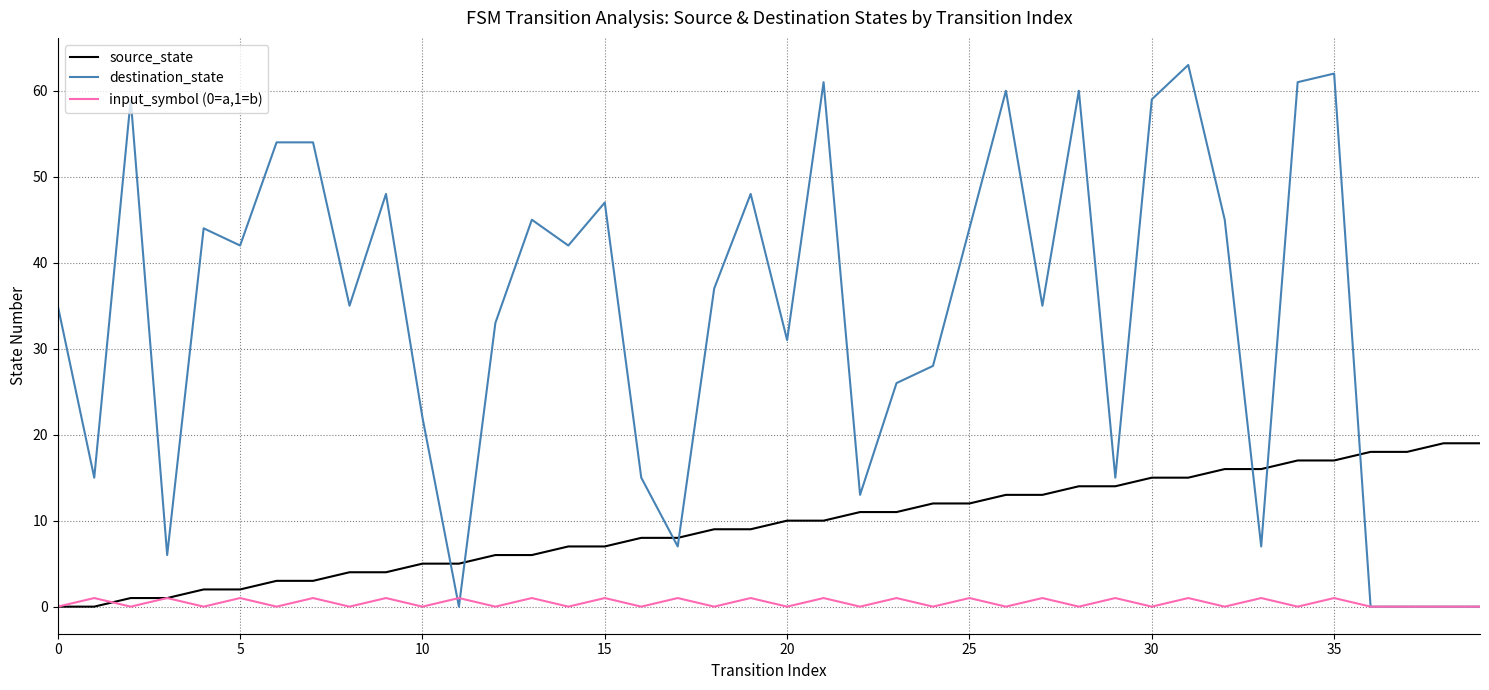

Which series ends up on top after the final intersection of source_state and destination_state?

source_state